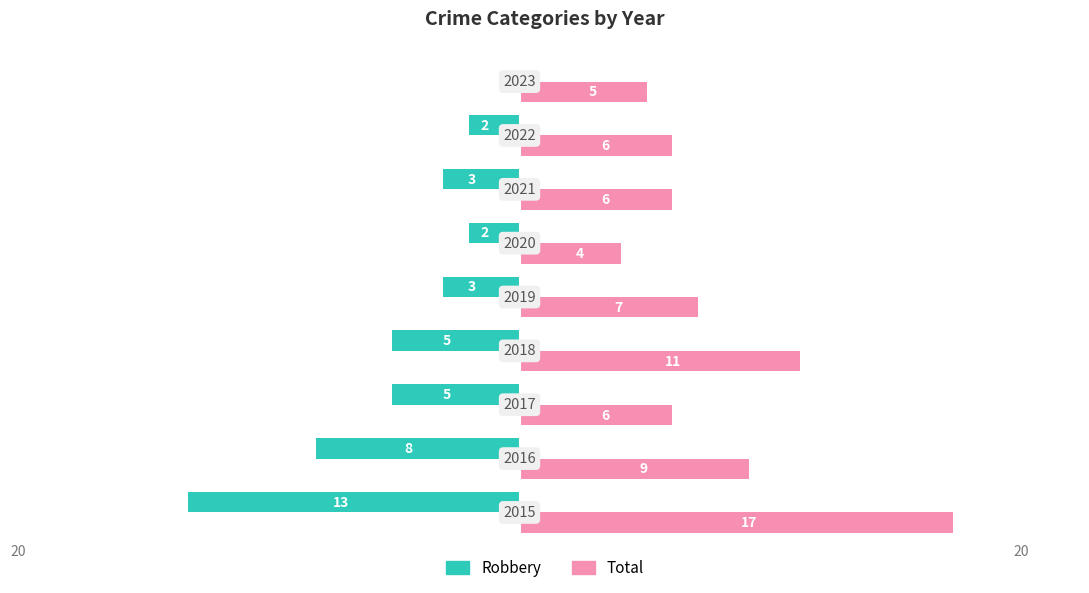

What are all the series names shown in the legend?

Robbery, Total